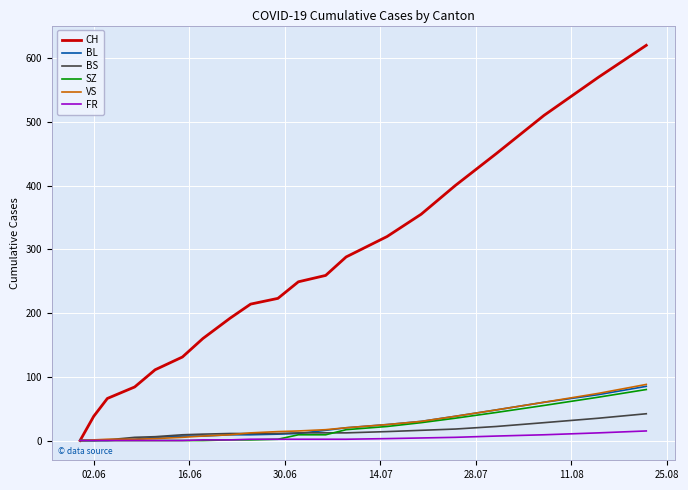

What is the greatest value displayed?

620